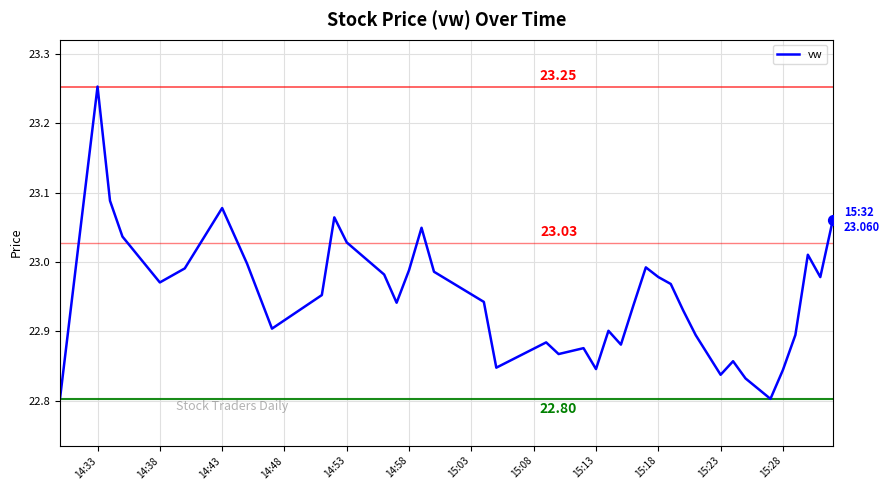

Is this an area chart (filled region under the line)?

No